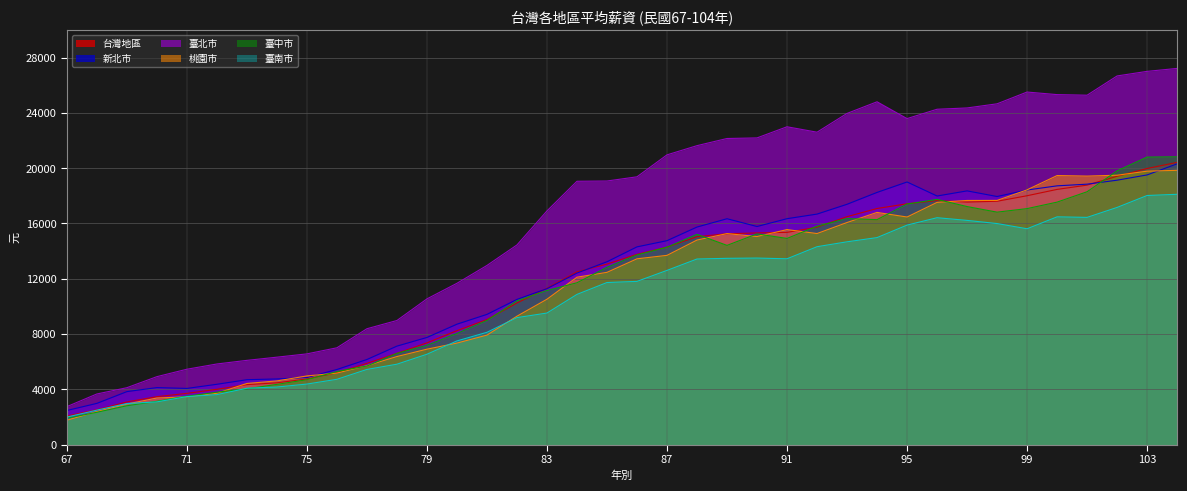

Is it true that 臺南市 equals 16440.0 at 101?

True